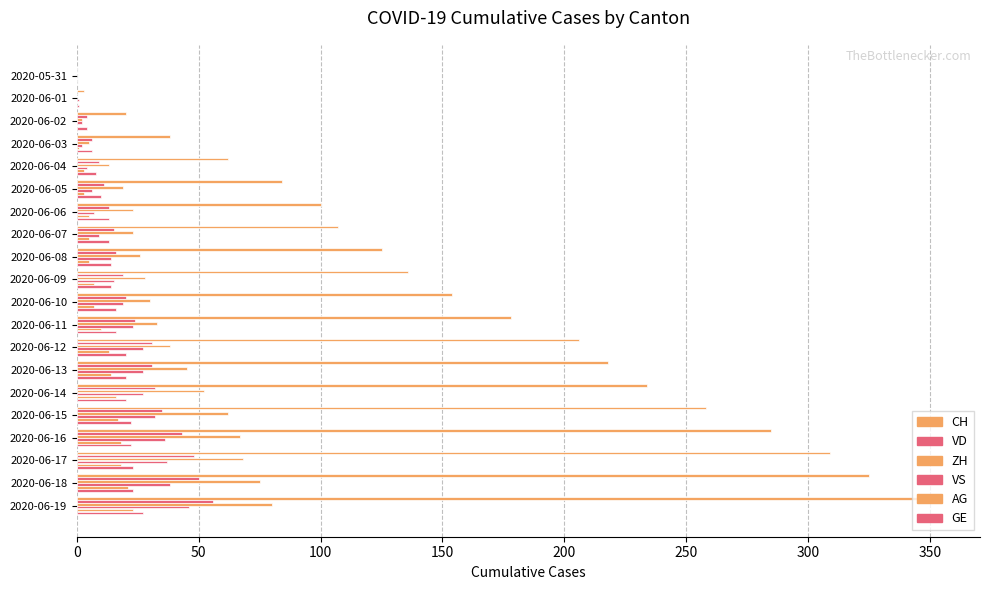

What is the value of the ZH bar at the 5th from the left?

13